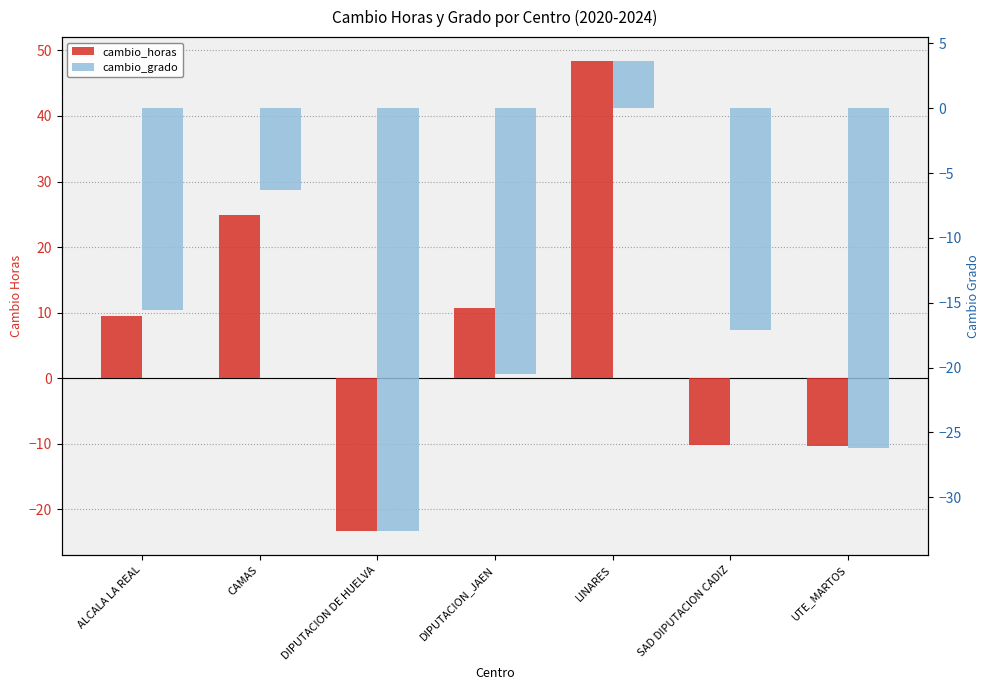

What is the difference between the second highest and second lowest values in the cambio_grado series?

20.0